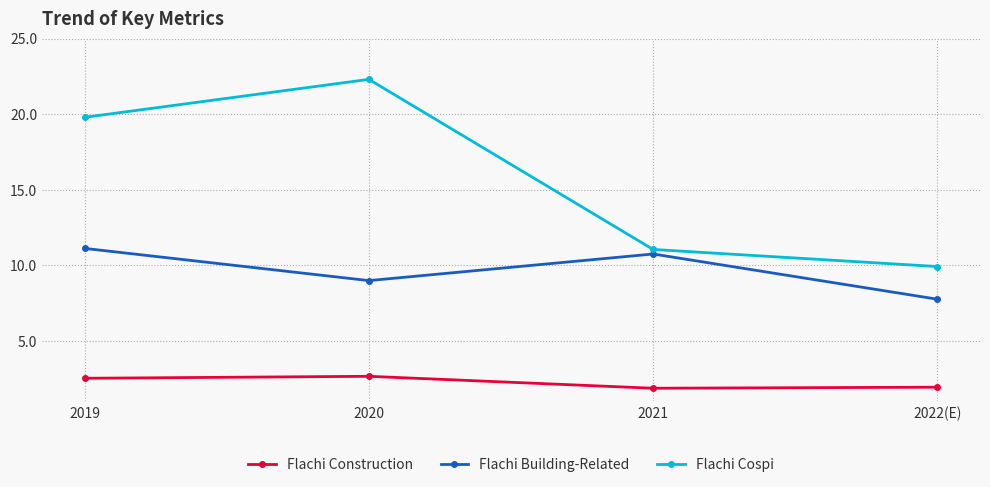

In Flachi Building-Related, how many points are lower than both neighbors (excluding endpoints)?

1